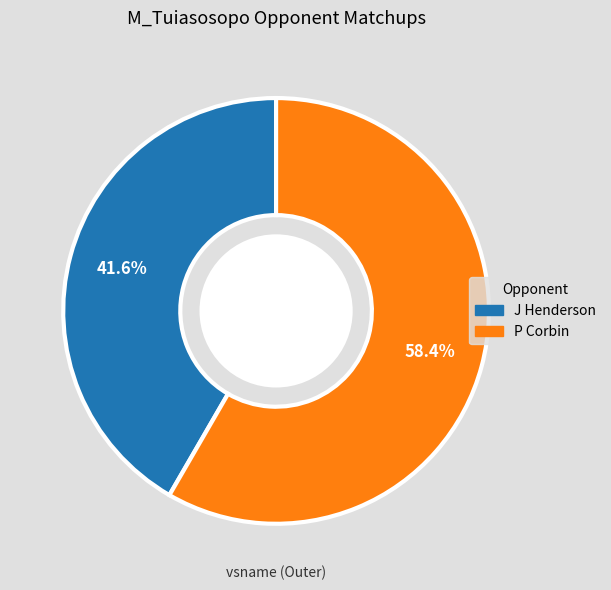

What is the ratio of the value at J Henderson to the value at P Corbin?

0.7